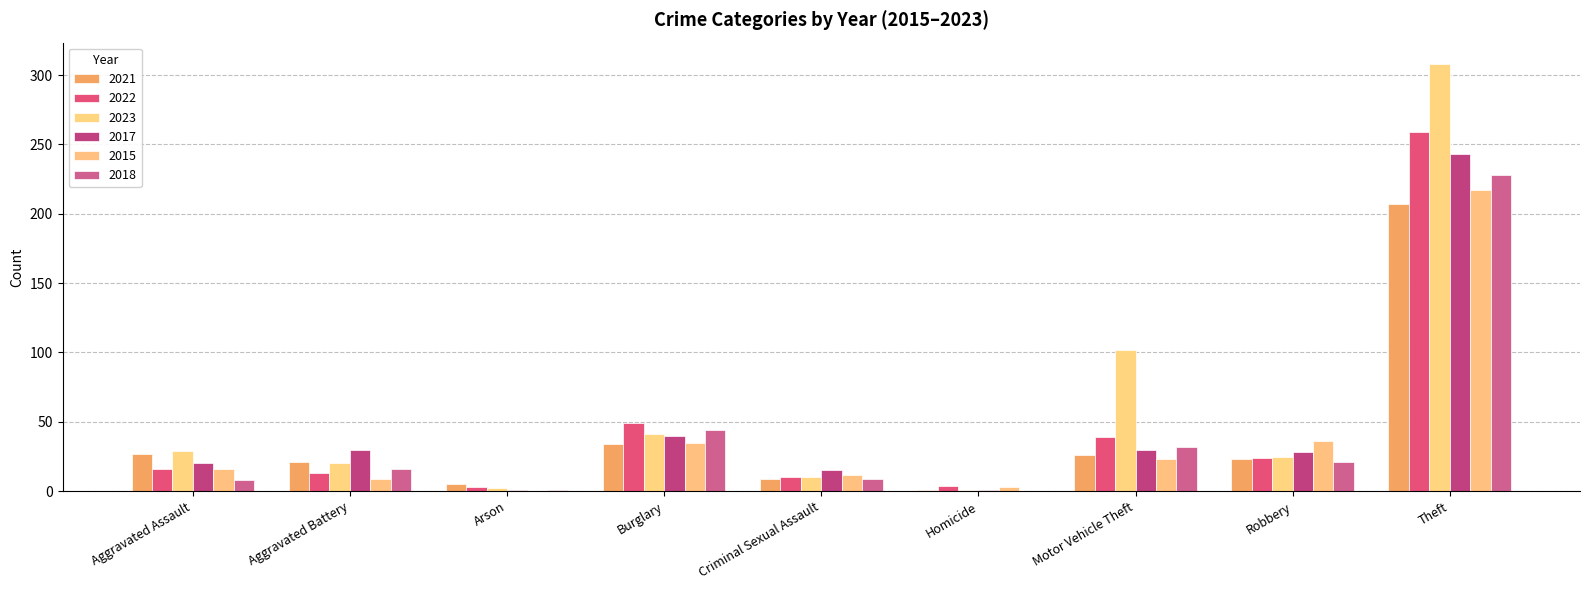

How many groups of bars are there?

9